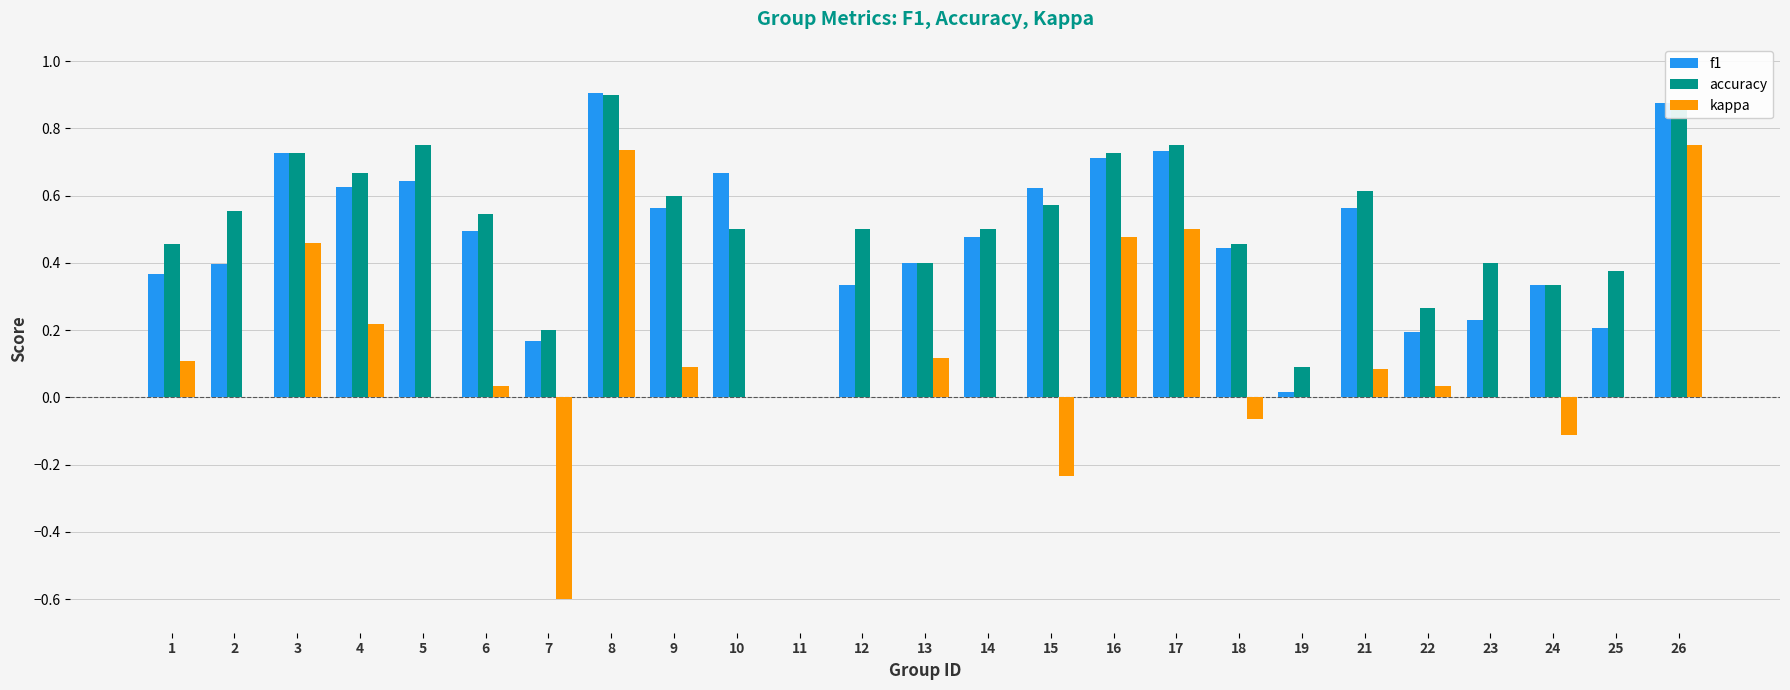

What is the sum of all accuracy values?

12.8